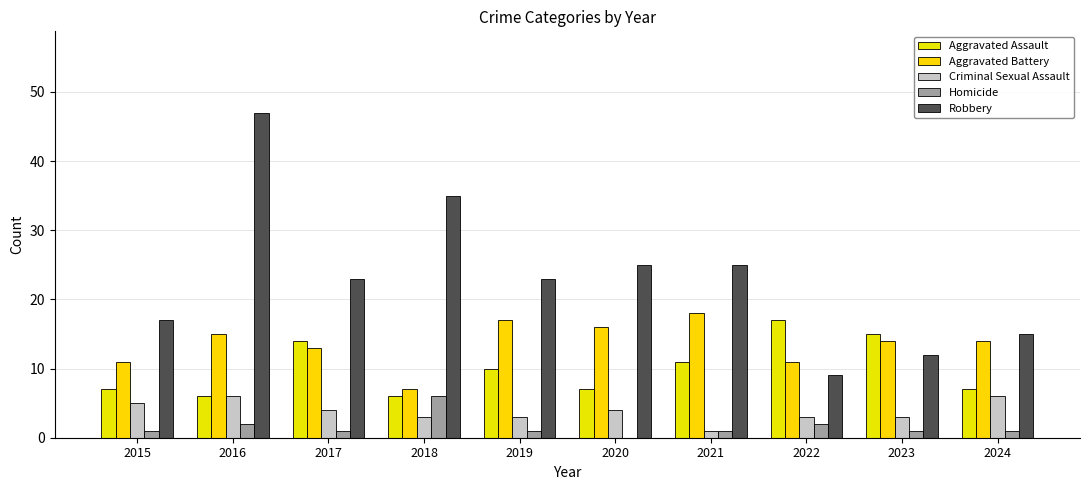

Reading left to right, transcribe all the data shown in this chart.

Aggravated Assault: 7	6	14	6	10	7	11	17	15	7
Aggravated Battery: 11	15	13	7	17	16	18	11	14	14
Criminal Sexual Assault: 5	6	4	3	3	4	1	3	3	6
Homicide: 1	2	1	6	1	0	1	2	1	1
Robbery: 17	47	23	35	23	25	25	9	12	15